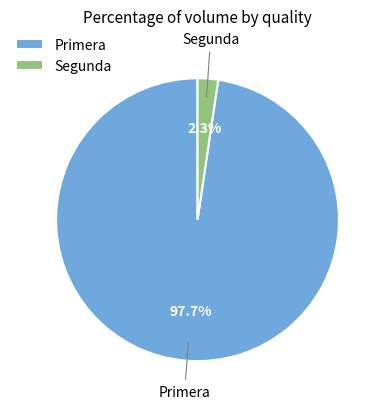

Is Primera the majority of the pie?

Yes